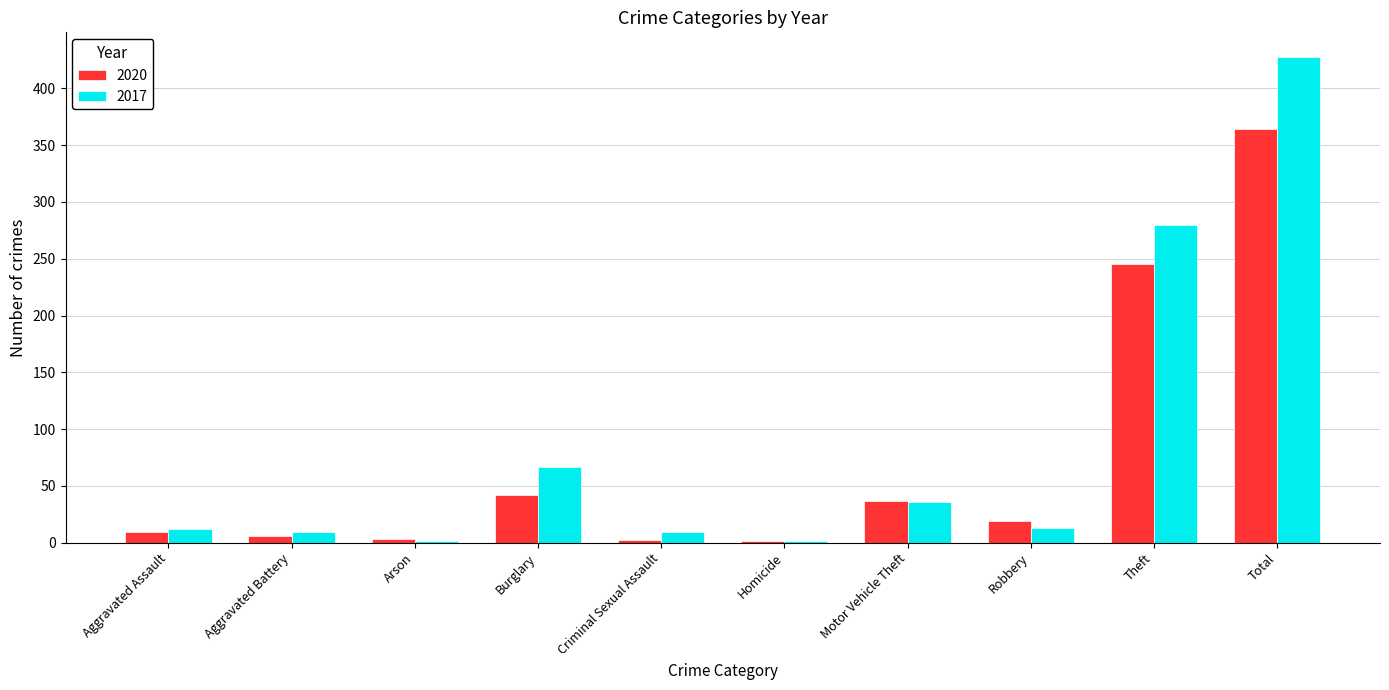

How many groups of bars are there?

10